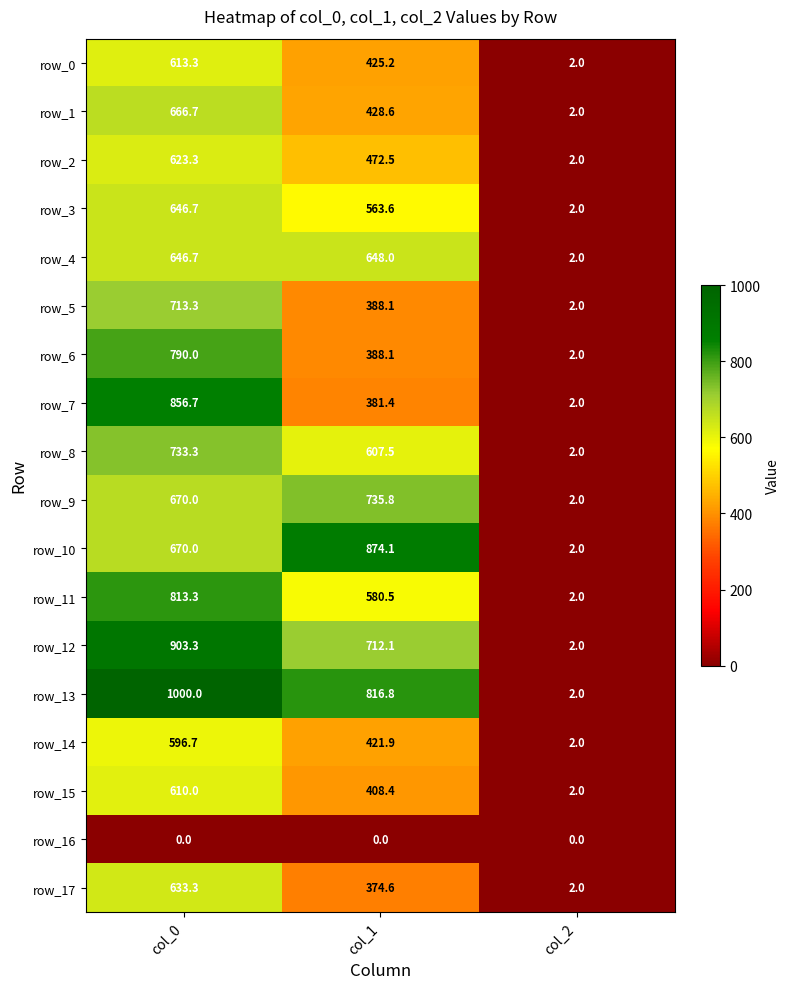

What is the sum of the row_13 values at col_2 and col_0?

1002.0